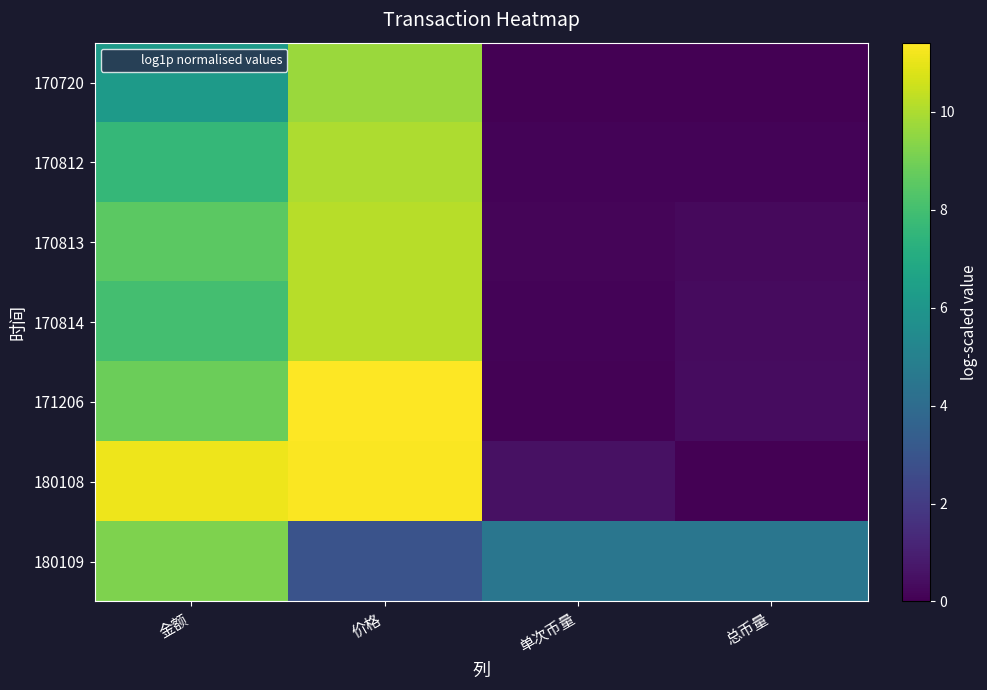

Between 价格 and 金额, which is larger?

价格